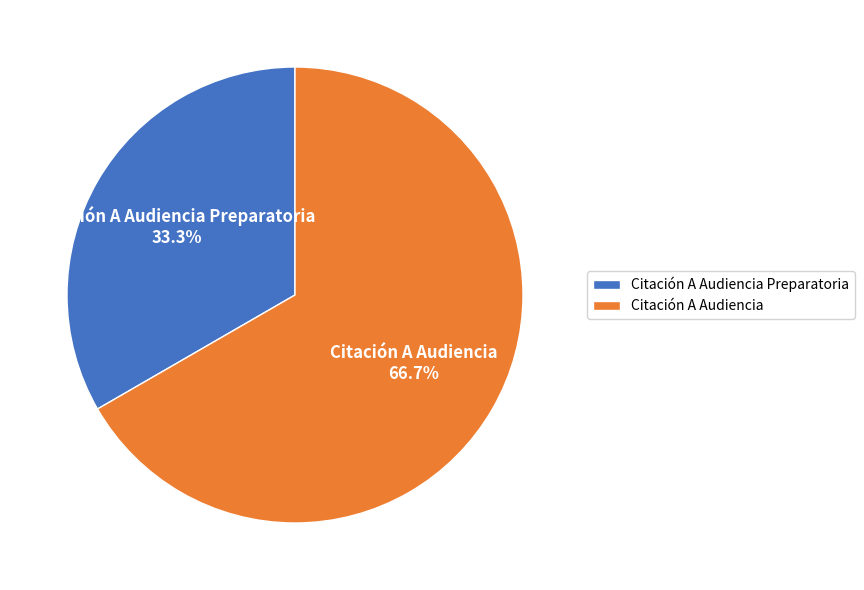

Rank the categories by value from highest to lowest.

Citación A Audiencia, Citación A Audiencia Preparatoria